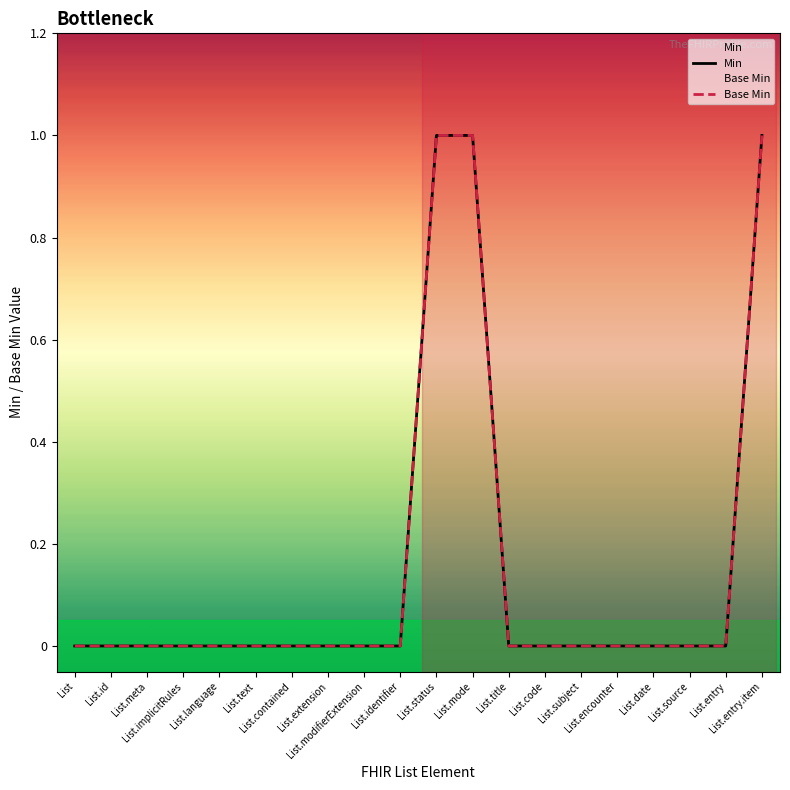

Is it true that Min equals -1 at List?

False